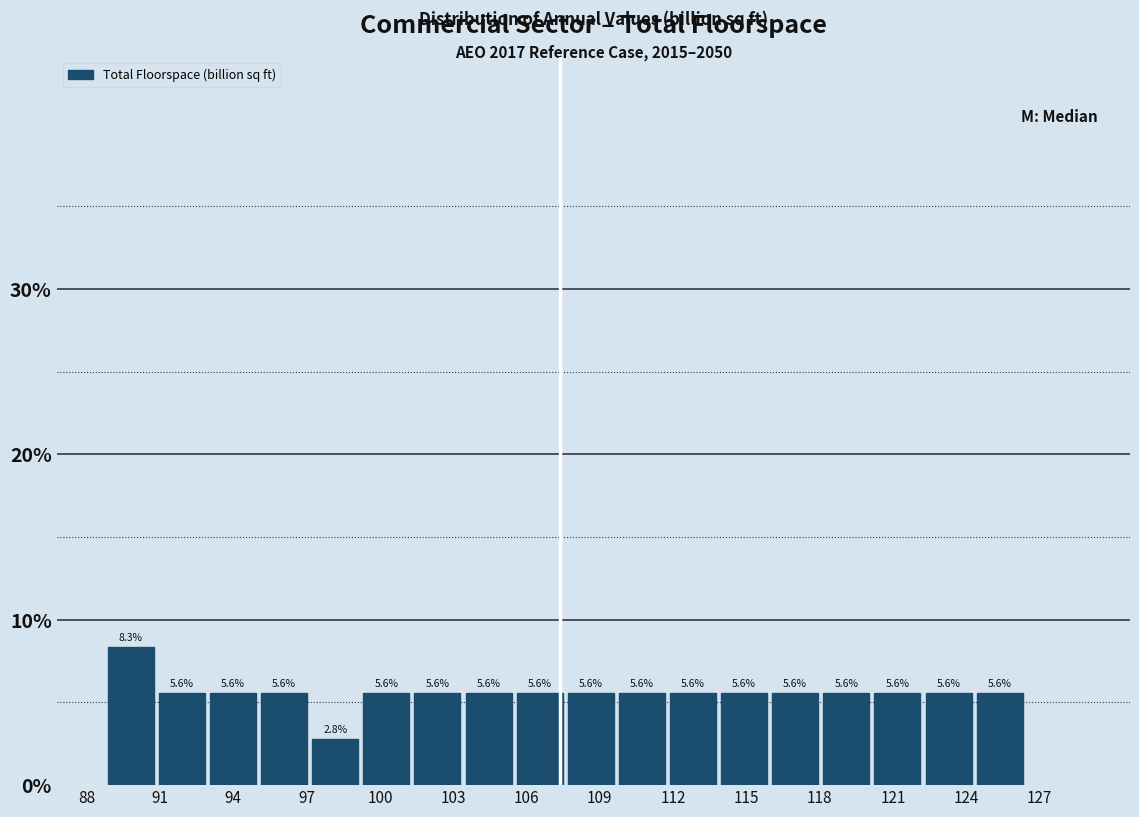

Reading left to right, list every bar in this chart as the range it spans on the x-axis followed by its height. The bar edges are not printed on the chart, so give them approximately, as read against the axis.

89.0 to 91.0: 8.3
91.0 to 93.0: 5.6
93.0 to 95.0: 5.6
95.0 to 97.0: 5.6
97.0 to 99.5: 2.8
99.5 to 101.5: 5.6
101.5 to 103.5: 5.6
103.5 to 105.5: 5.6
105.5 to 107.5: 5.6
107.5 to 110.0: 5.6
110.0 to 112.0: 5.6
112.0 to 114.0: 5.6
114.0 to 116.0: 5.6
116.0 to 118.0: 5.6
118.0 to 120.0: 5.6
120.0 to 122.5: 5.6
122.5 to 124.5: 5.6
124.5 to 126.5: 5.6